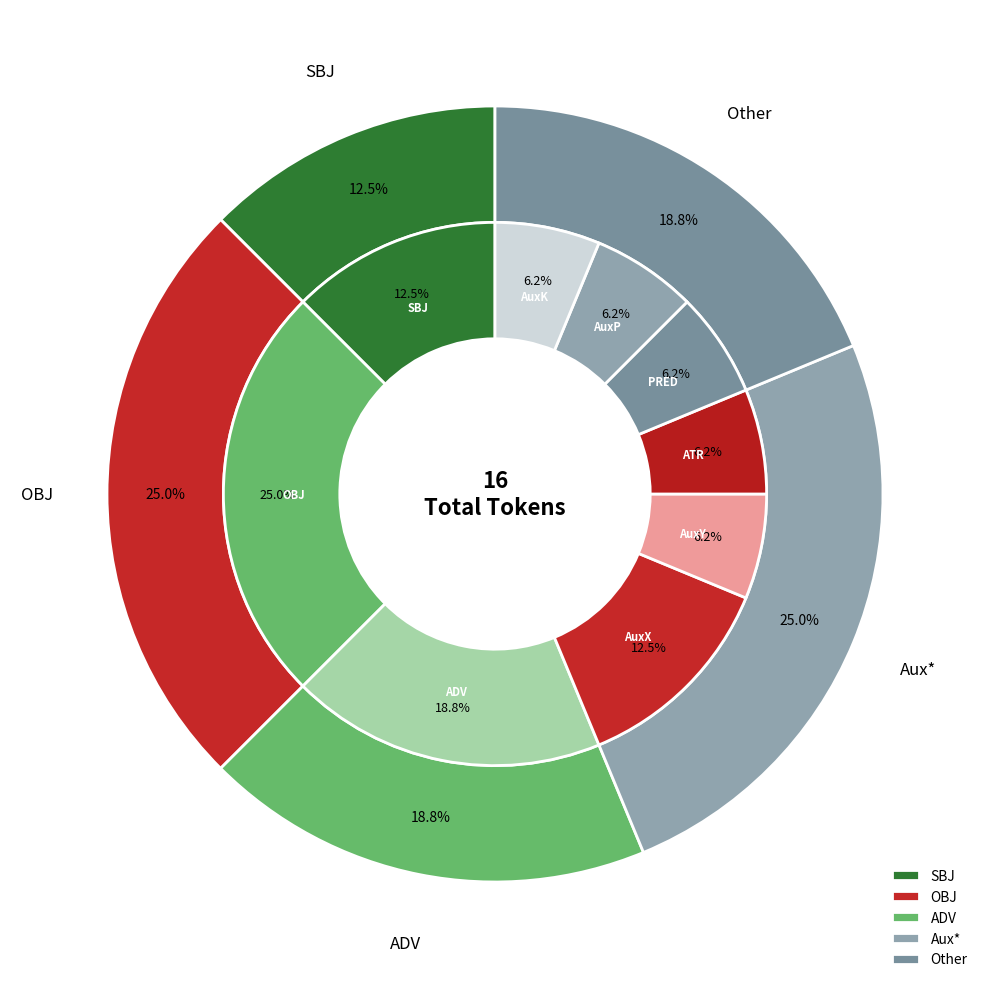

How many segments does this pie chart have?

9